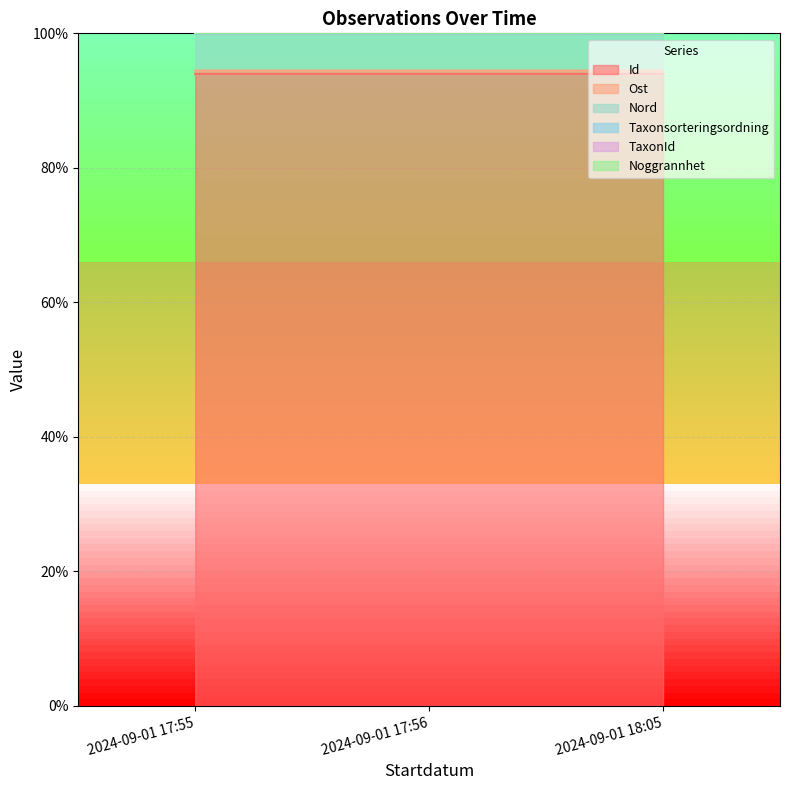

What is the total value across all series at 2024-09-01 17:55?

100.0